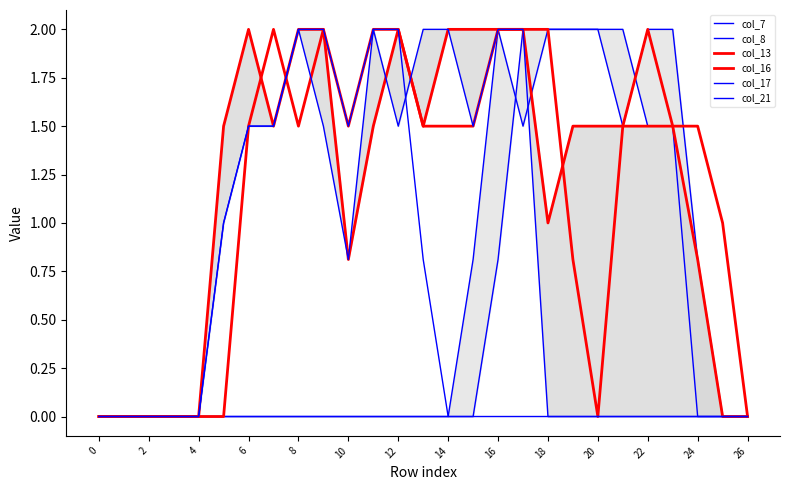

The value of col_21 at 10 is 1.6. True or false?

False